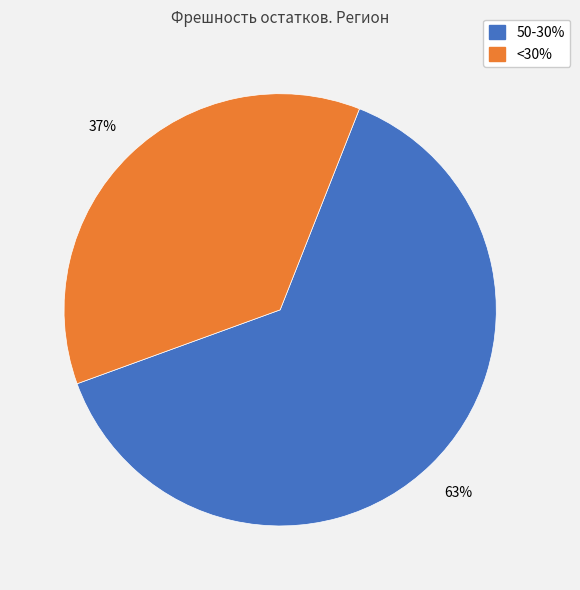

To the nearest percent, what is the average slice percentage?

50%